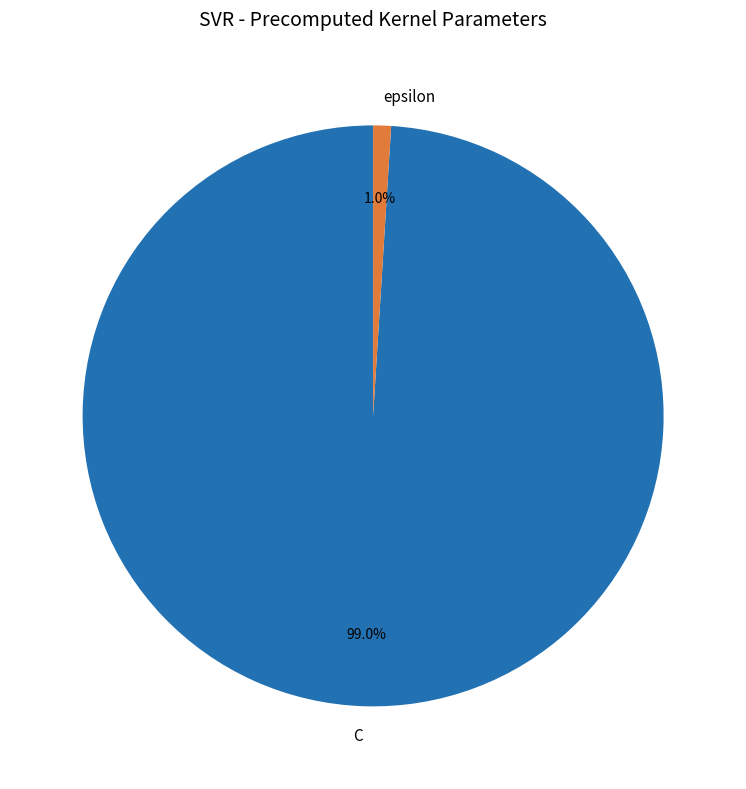

Which has a higher value, epsilon or C?

C